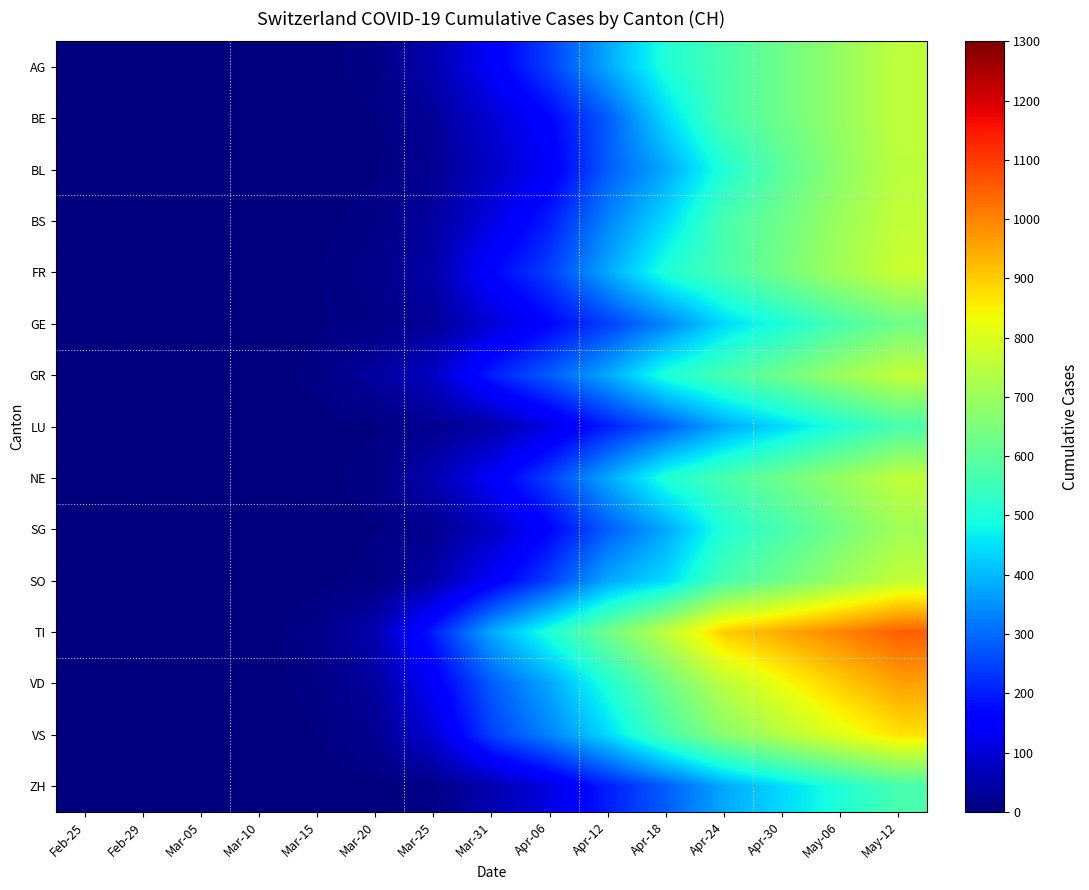

At how many categories does at least one series exceed 606?

6